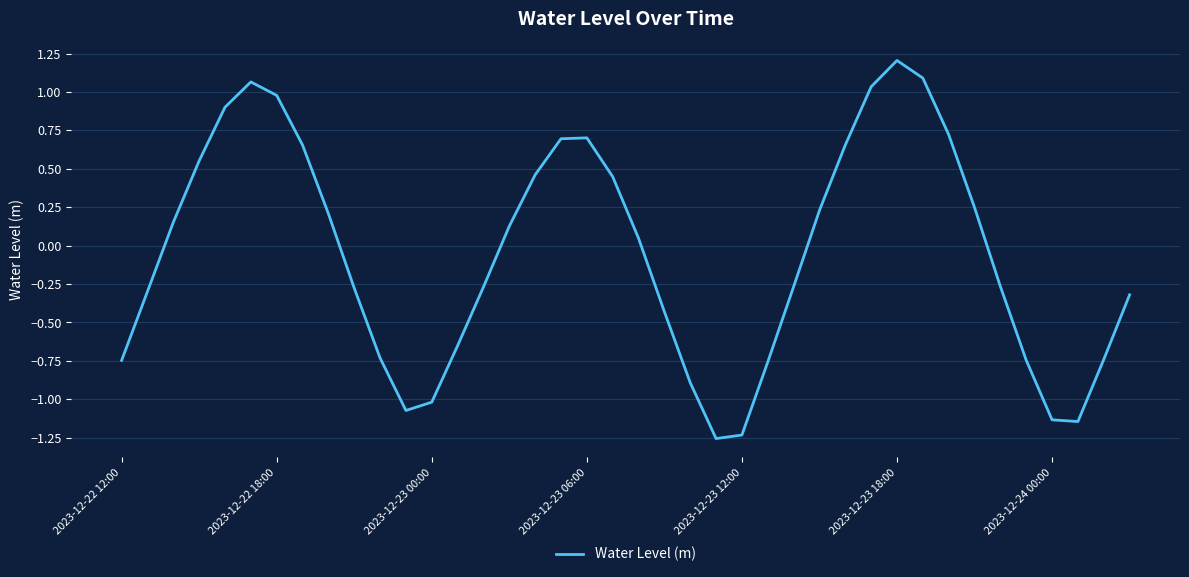

What is the maximum value shown in the chart?

1.2